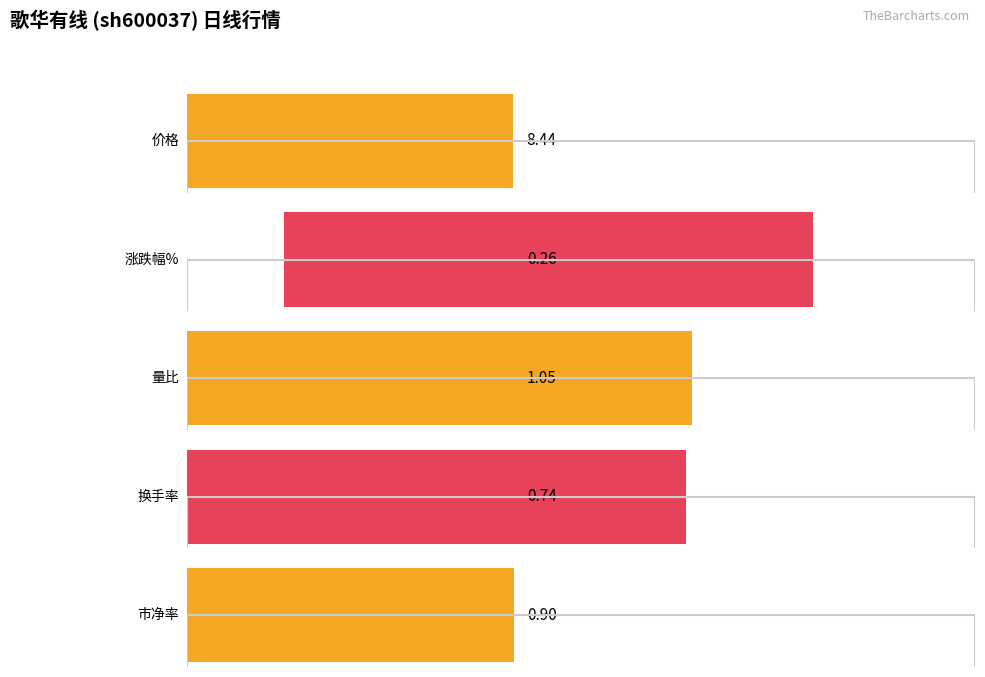

The value of 涨跌幅% at 2 is 0.2. True or false?

False